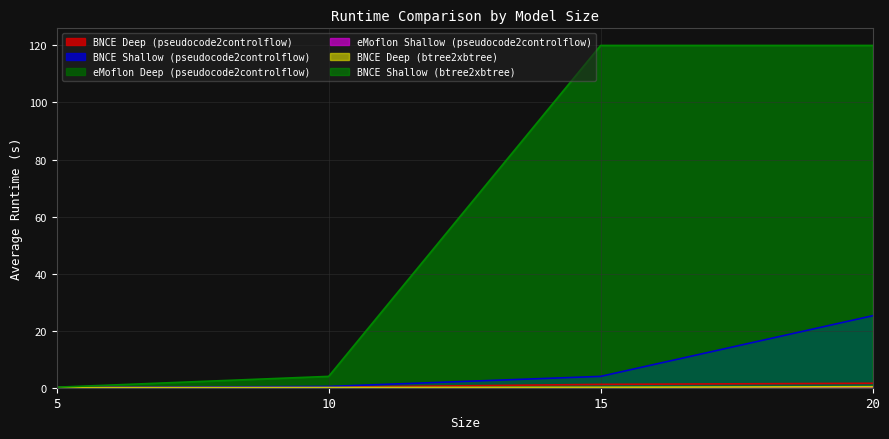

What is the sum of all BNCE Deep (pseudocode2controlflow) values?

2.9